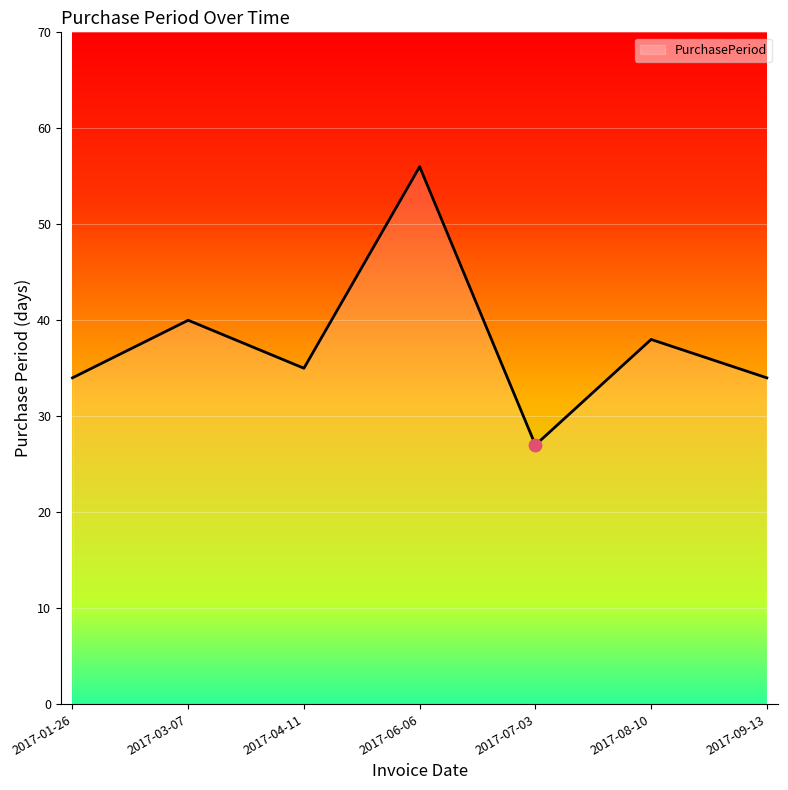

What is the change in value from 2017-07-03 to 2017-08-10?

+11